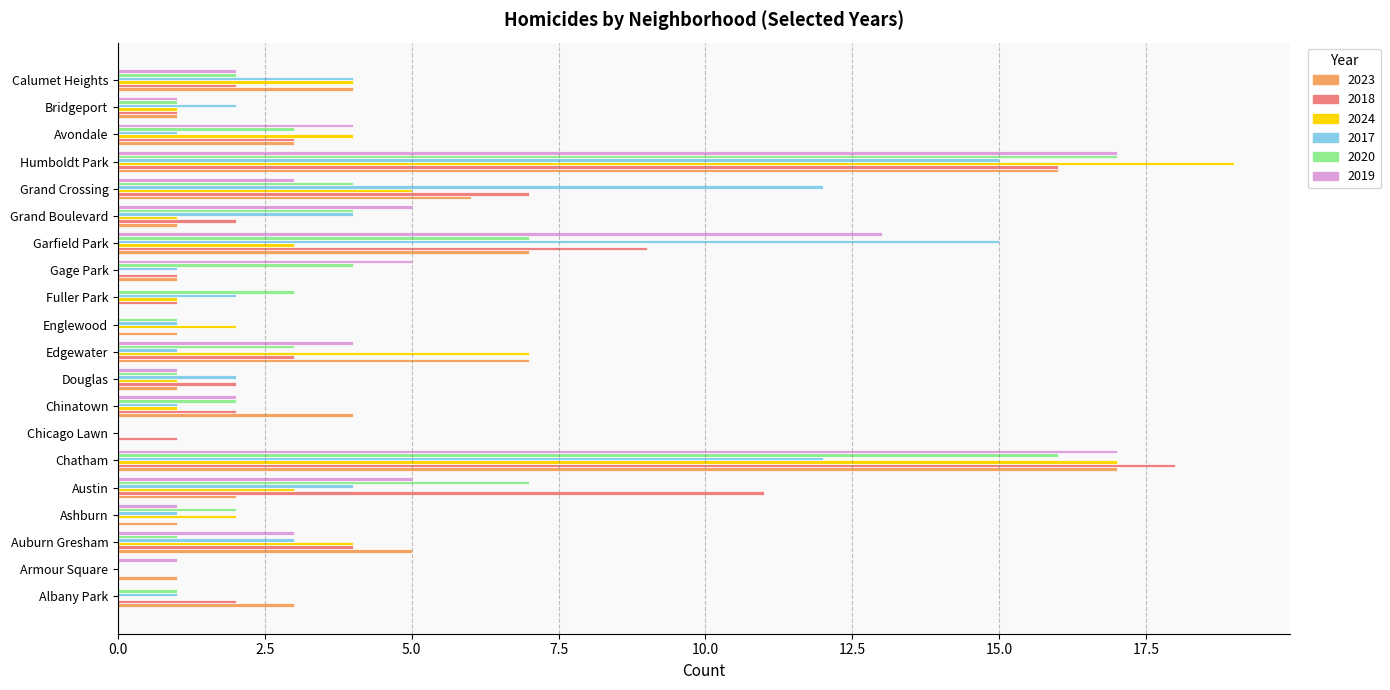

Is it true that 2017 equals 3 at Douglas?

False